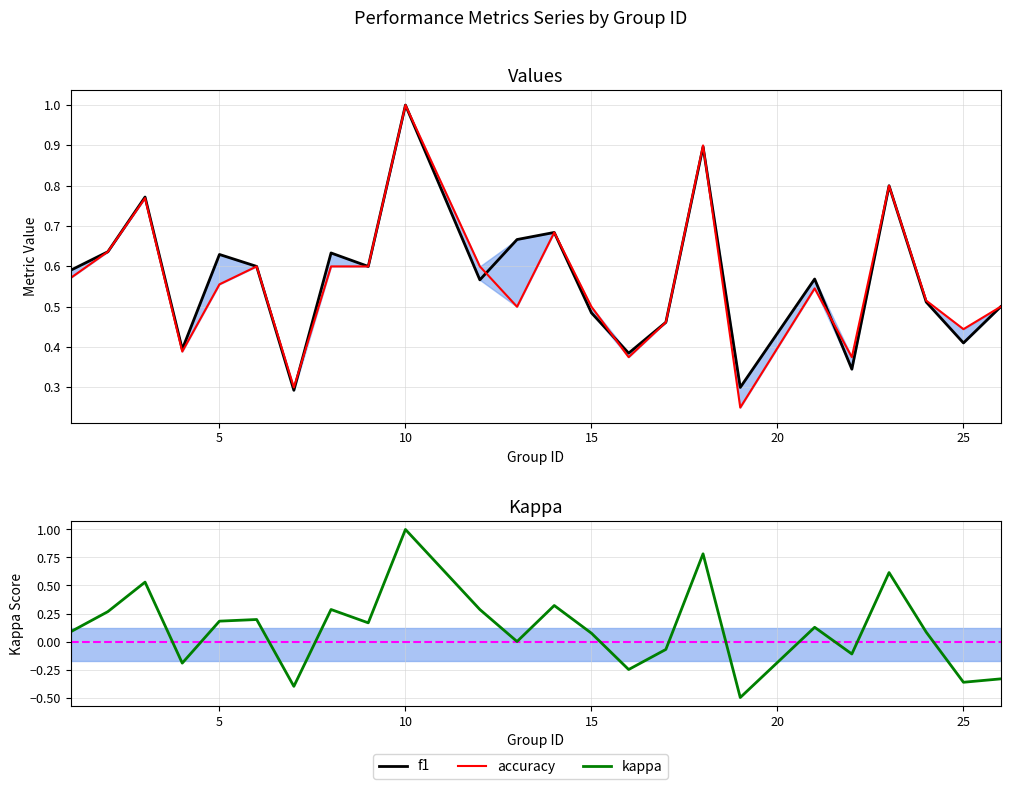

How many lines are shown in the chart?

3